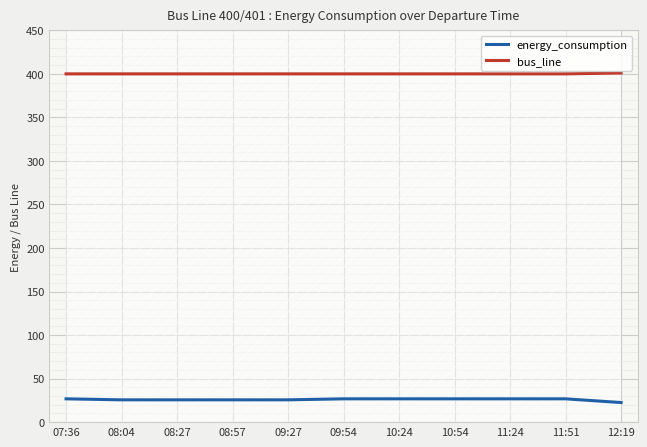

True or false: bus_line has more than 2 interior local peaks.

False